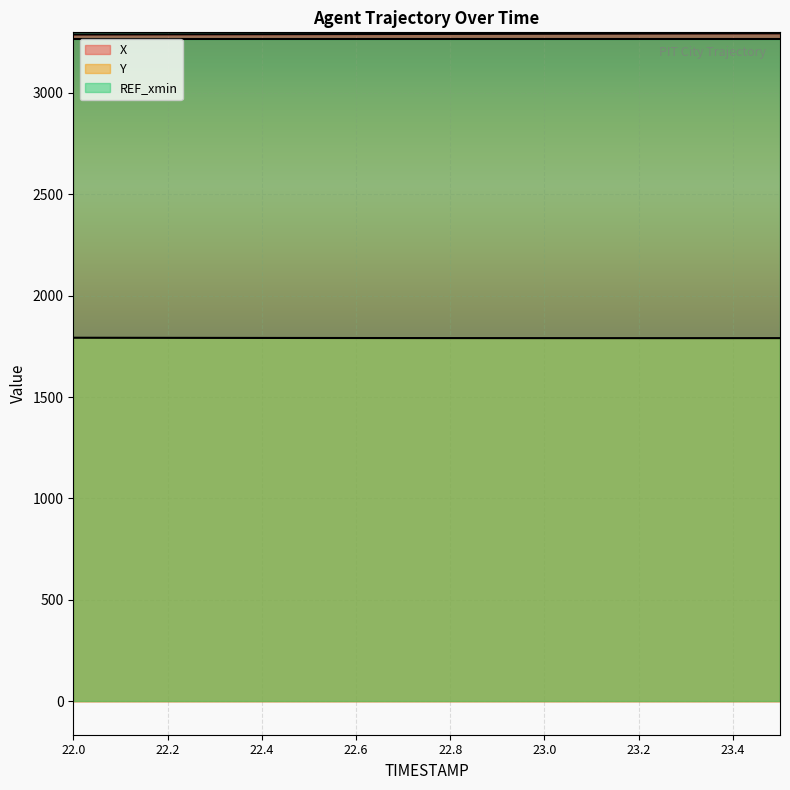

How many lines are shown in the chart?

3